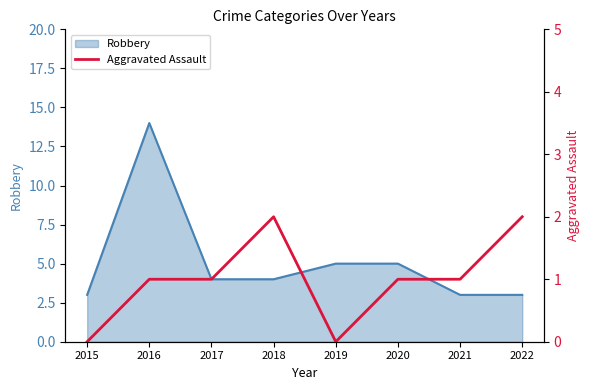

What is the maximum value for Robbery?

14